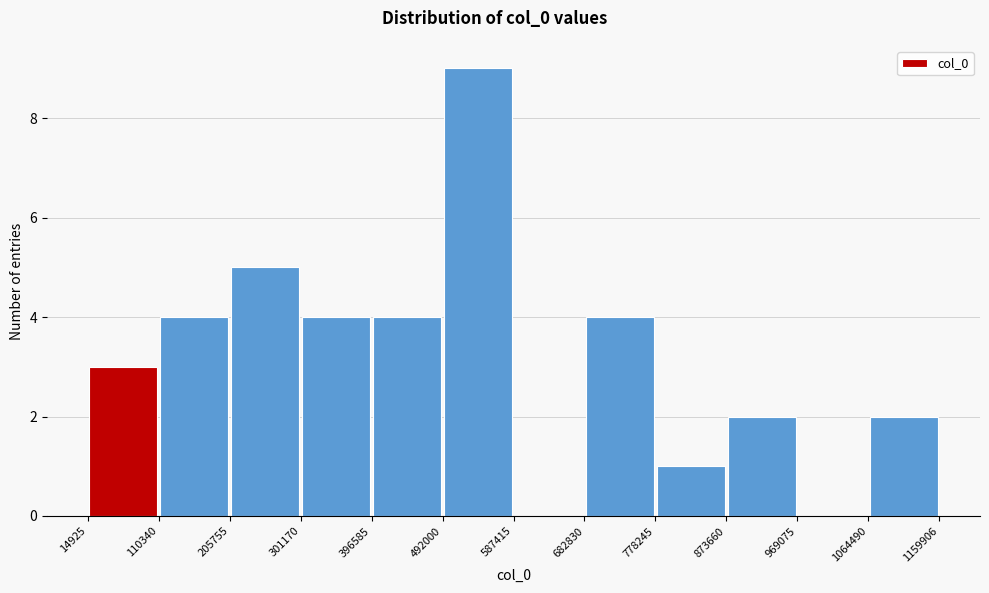

Which range on the x-axis has the tallest bar?

492000 to 587415